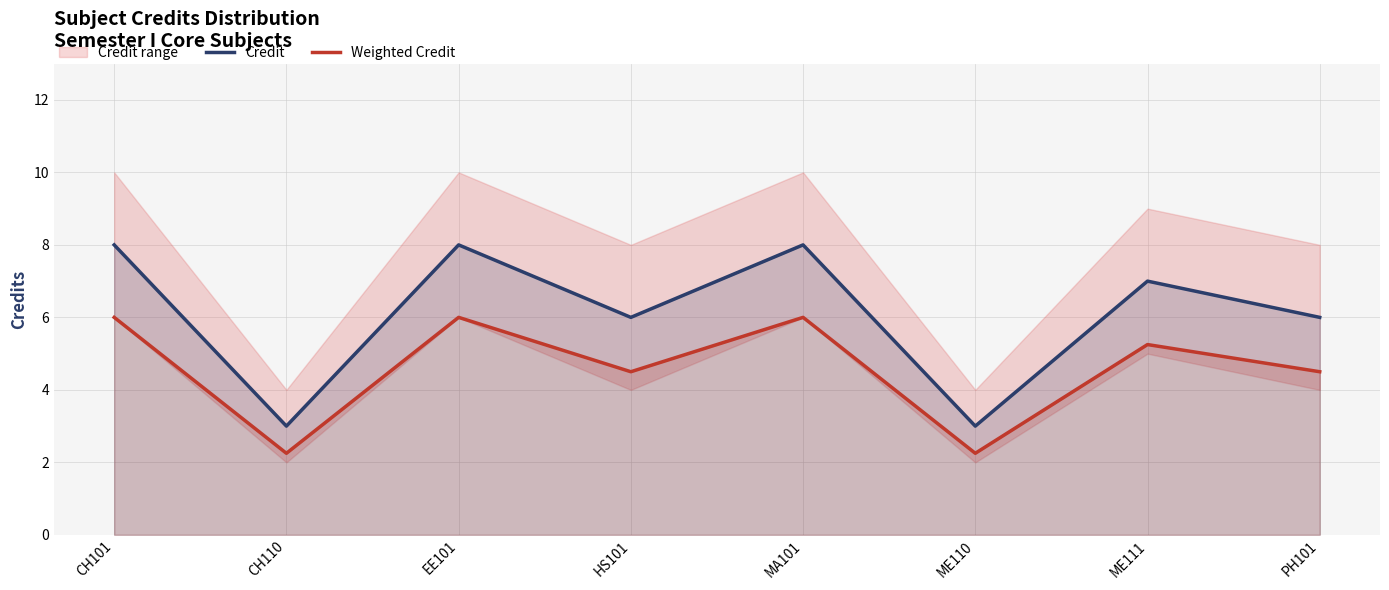

Is it true that Weighted Credit equals 8.5 at CH101?

False